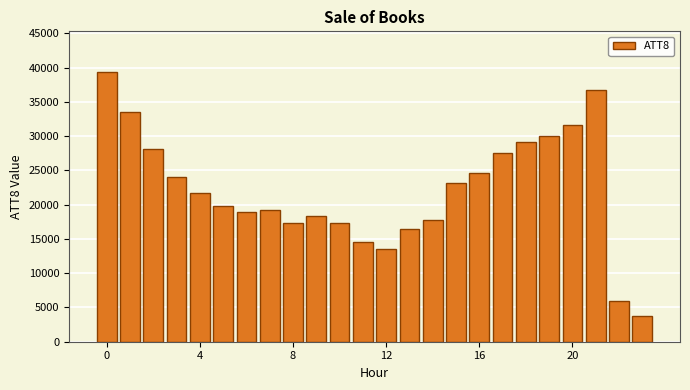

How many data points are less than 21700?

12